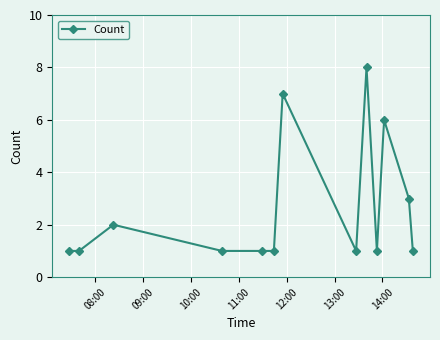

What is the maximum value shown in the chart?

8